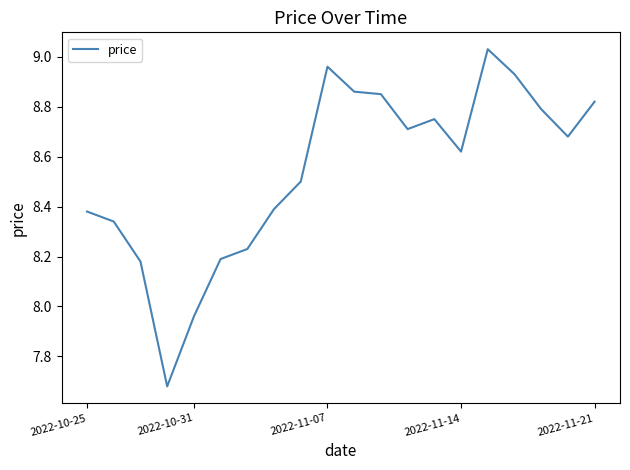

Is this an area chart (filled region under the line)?

No